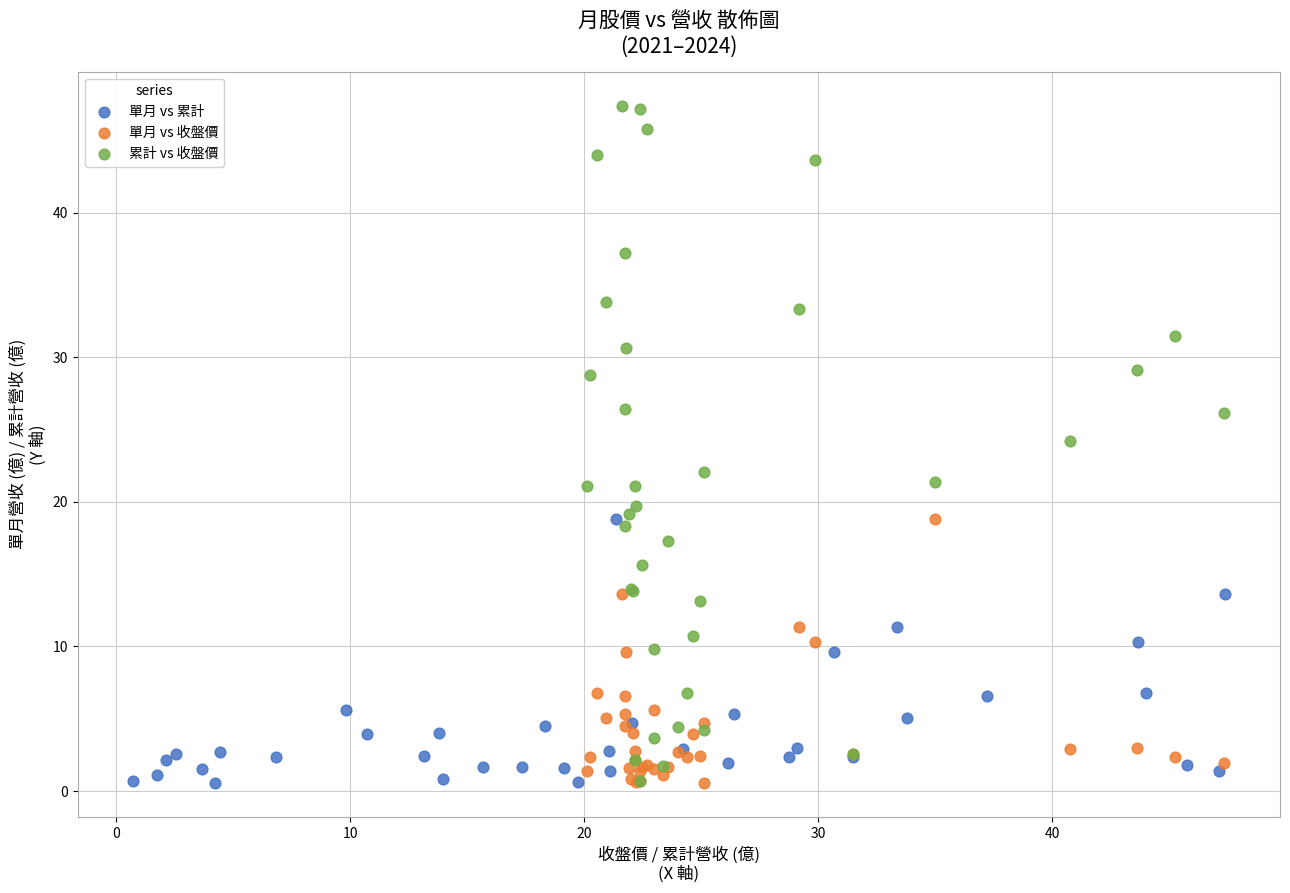

Which series reaches the maximum Y coordinate?

累計 vs 收盤價